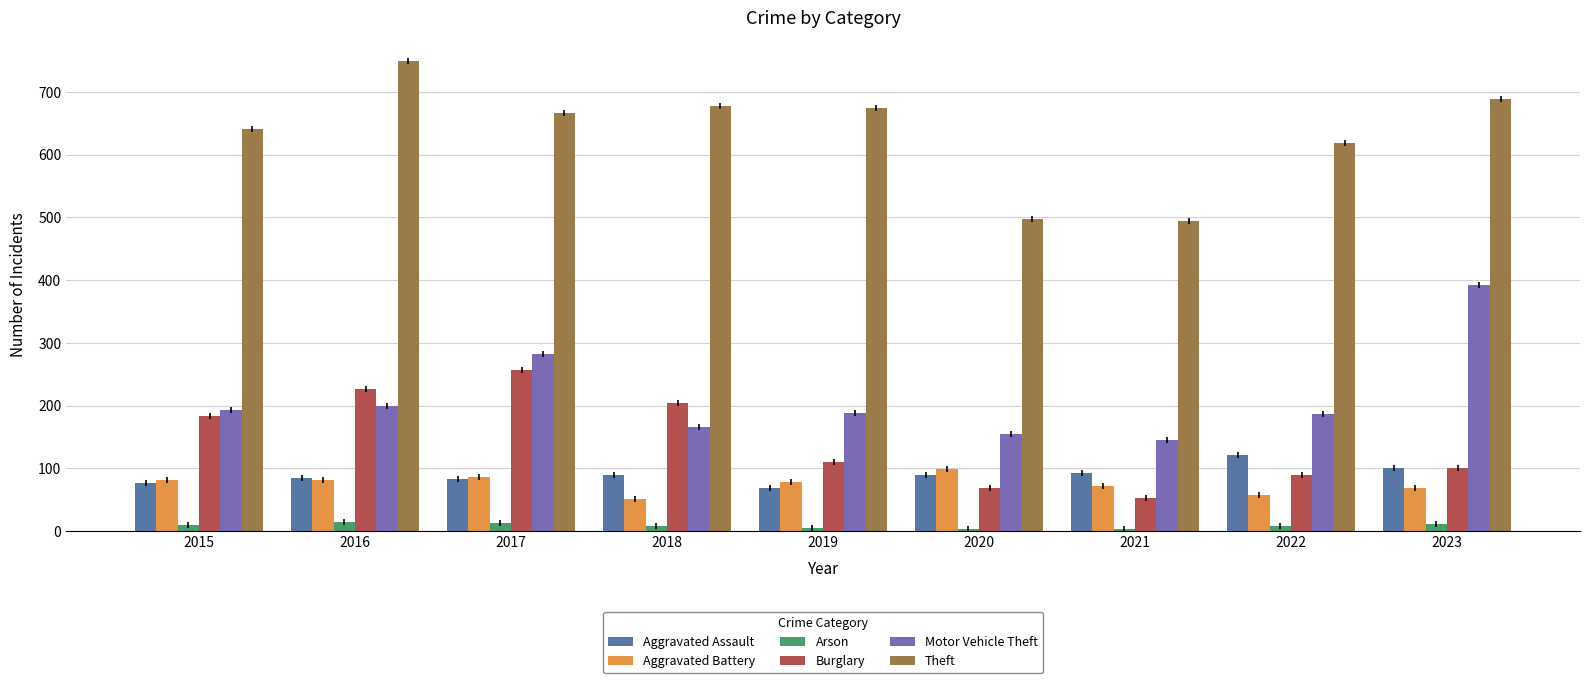

What is the sum of the Aggravated Battery values at 2018 and 2015?

133